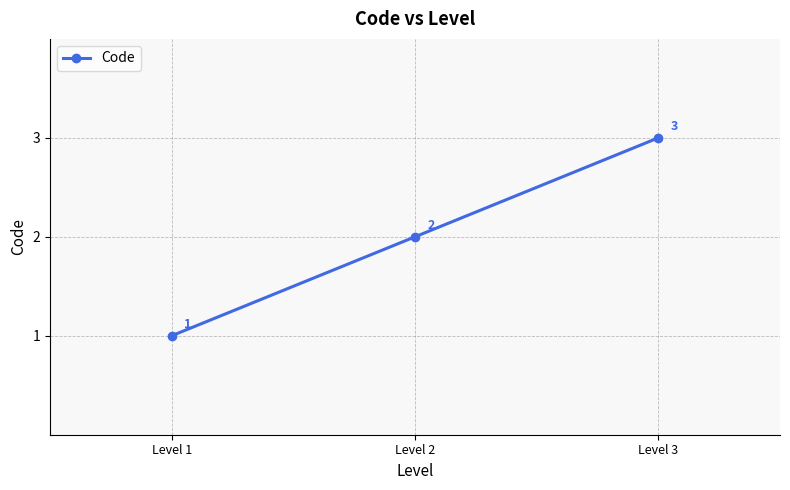

What is the average value?

2